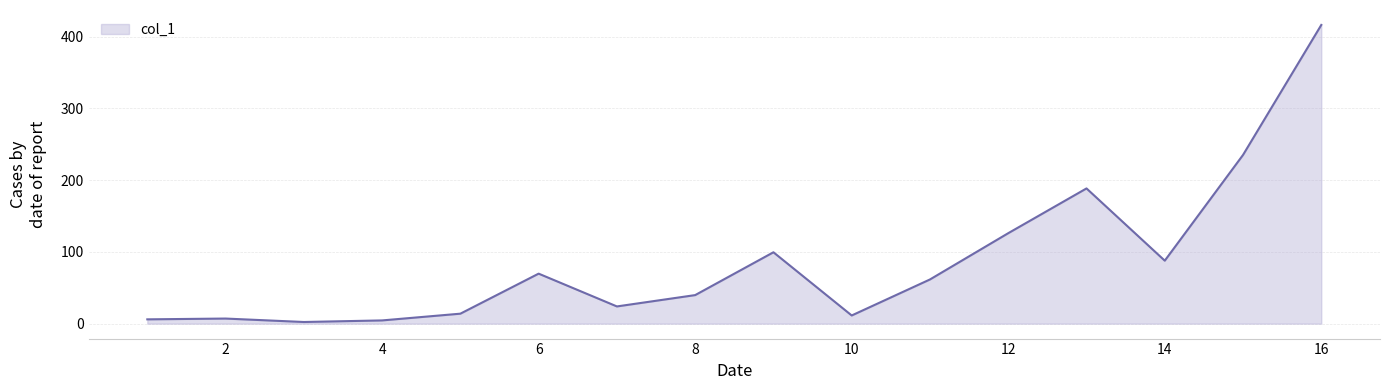

How many lines are shown in the chart?

1